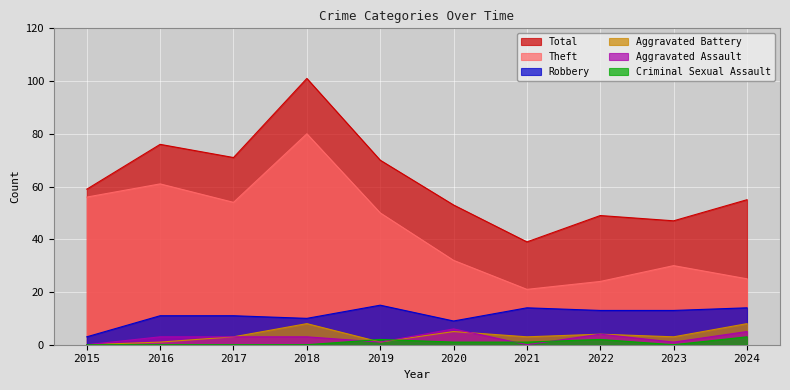

Count the number of data series in this chart.

6